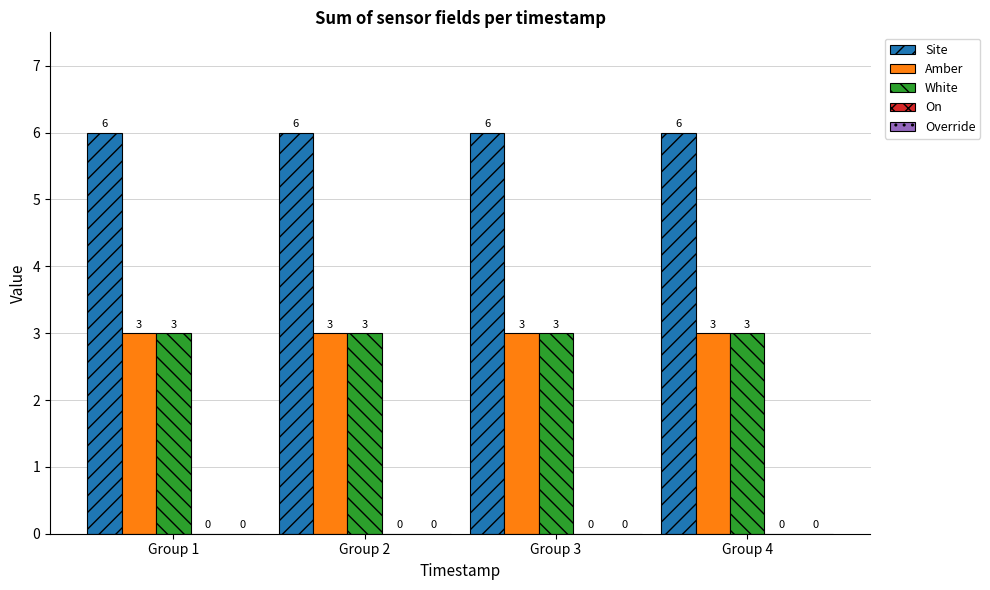

What is the spread (max minus min) of values at Group 4?

3